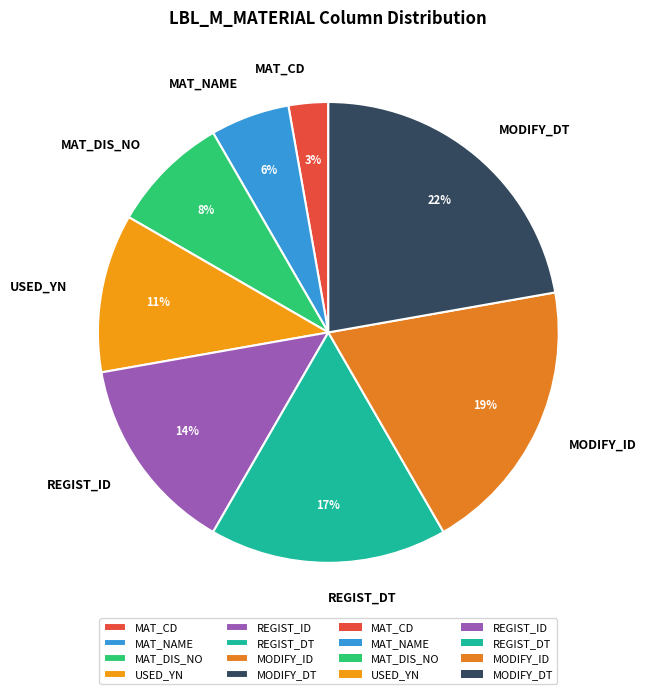

Does MODIFY_ID account for over 50% of the chart?

No